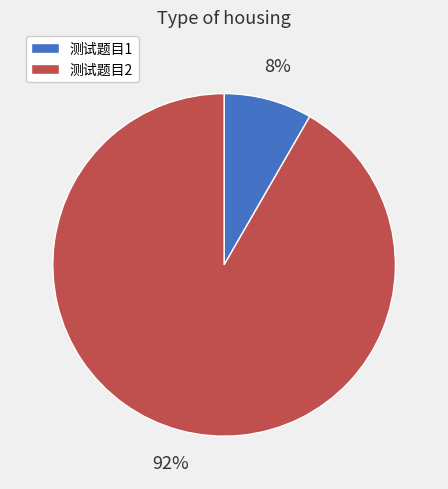

To the nearest percent, what portion does 测试题目1 represent?

8%